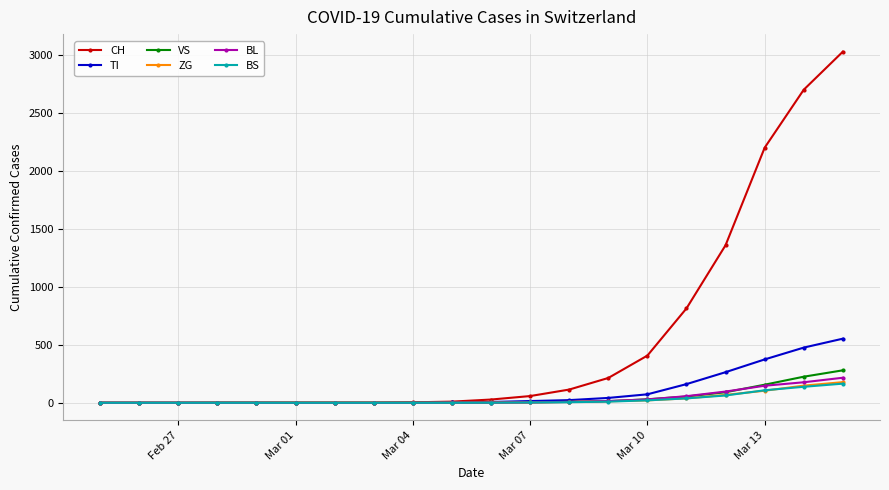

Which series has the widest spread of values?

CH